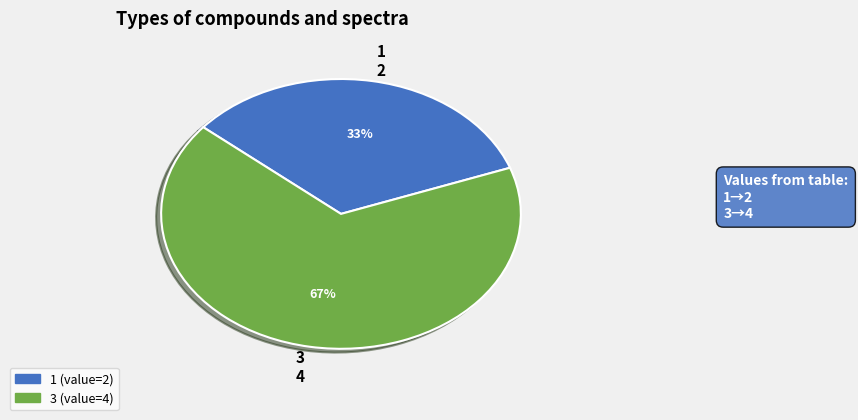

To the nearest percent, what portion does 3 represent?

67%